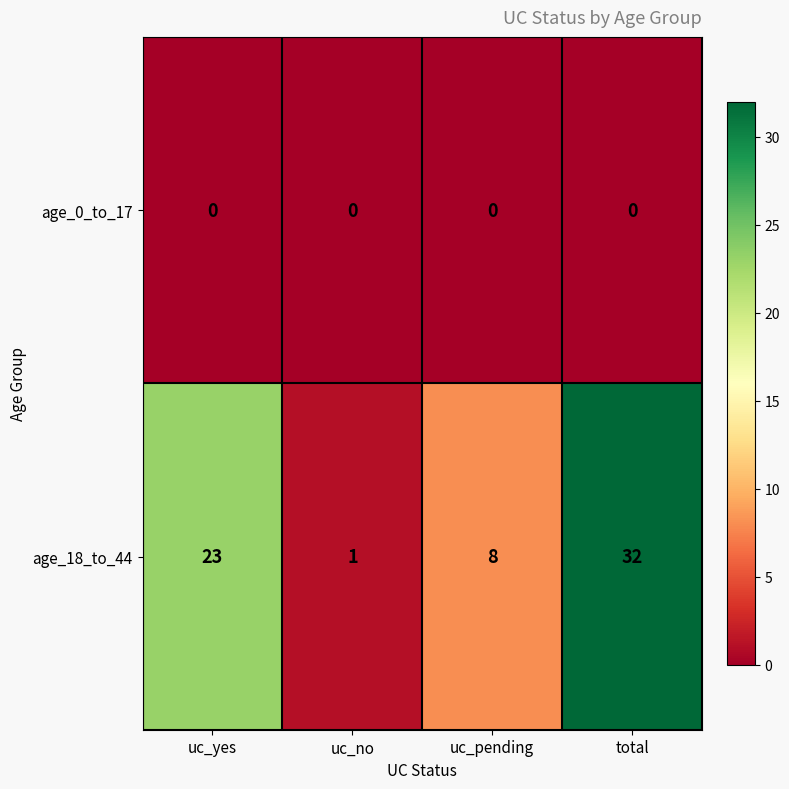

Which category has the highest value across all series?

total